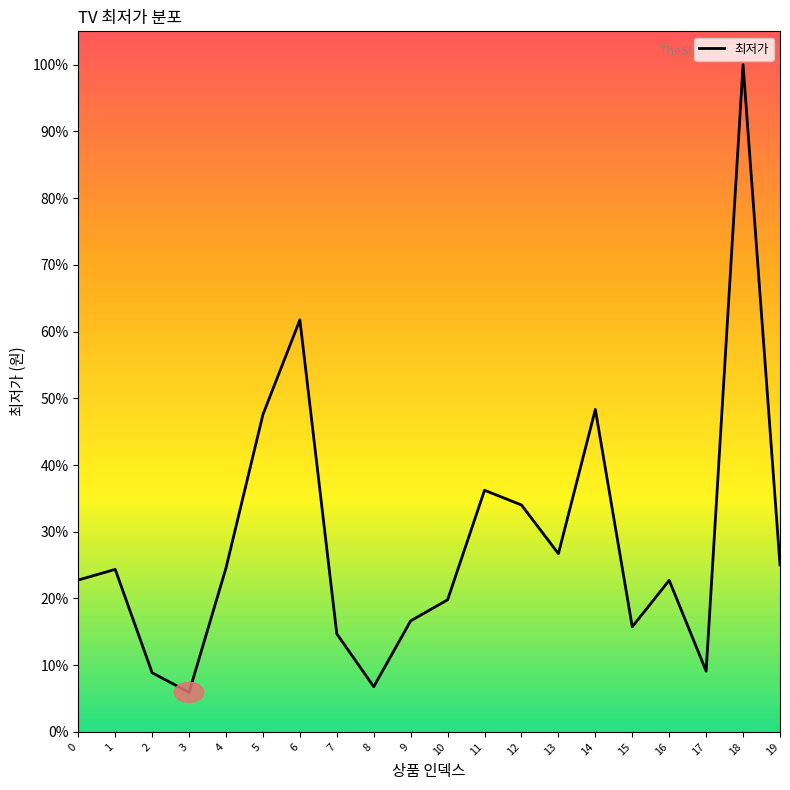

Is this an area chart (filled region under the line)?

Yes